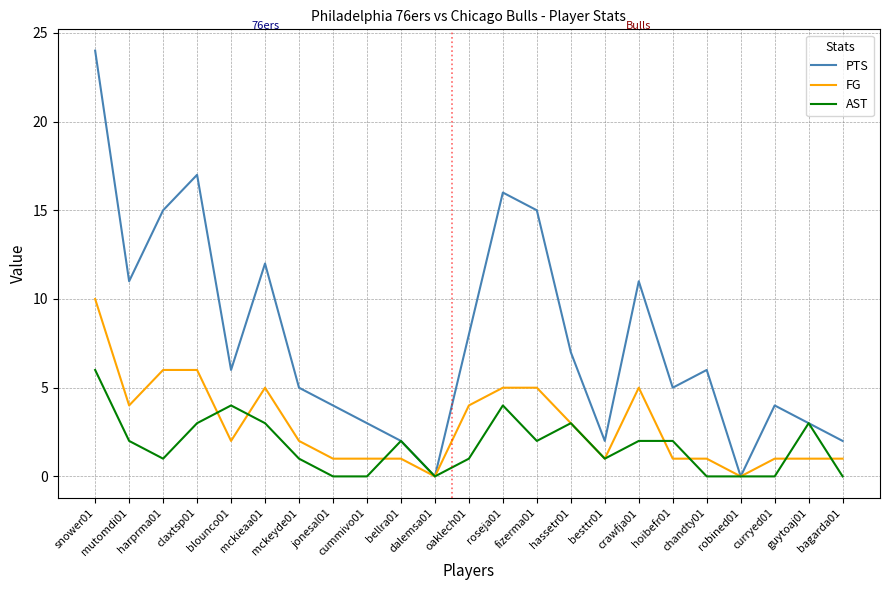

List the series in order of their overall mean, highest first.

PTS, FG, AST